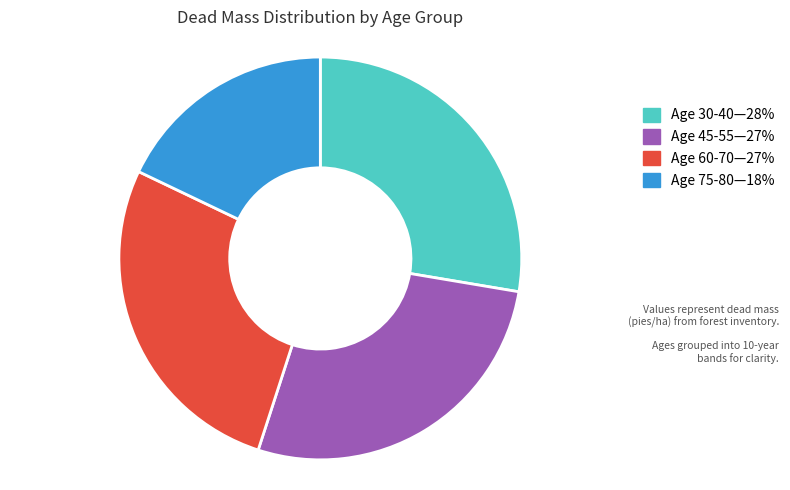

Which category has the smallest portion of the pie?

Age 75-80—18%